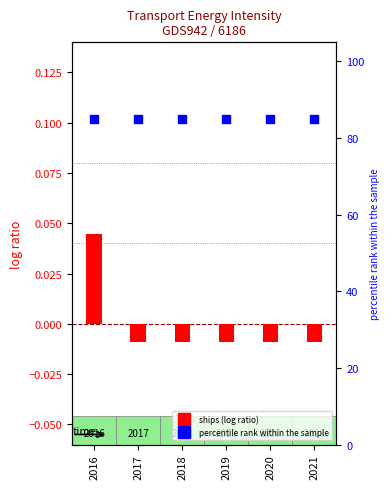

What is the total value across all series at 2018?

85.0